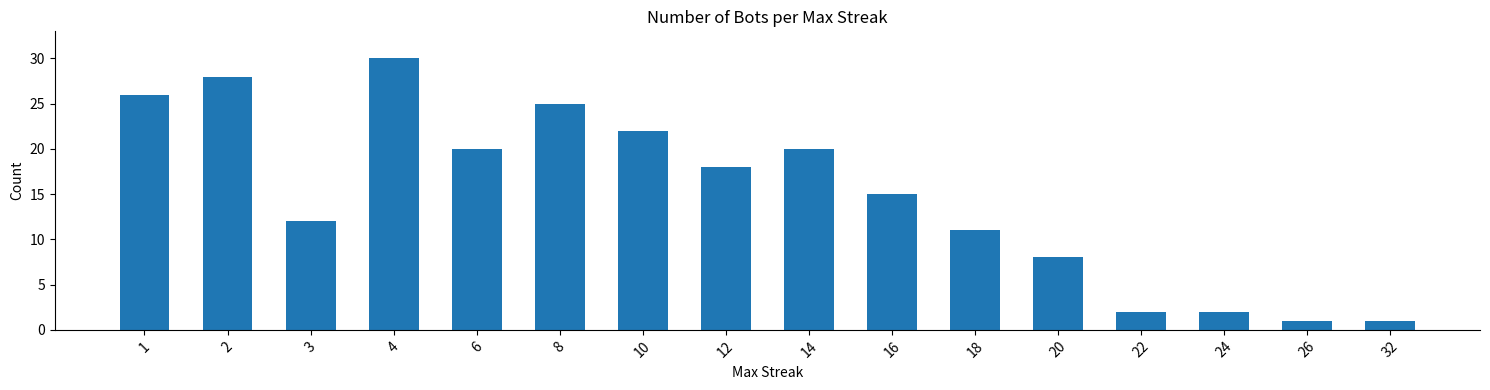

What is the smallest value displayed?

1